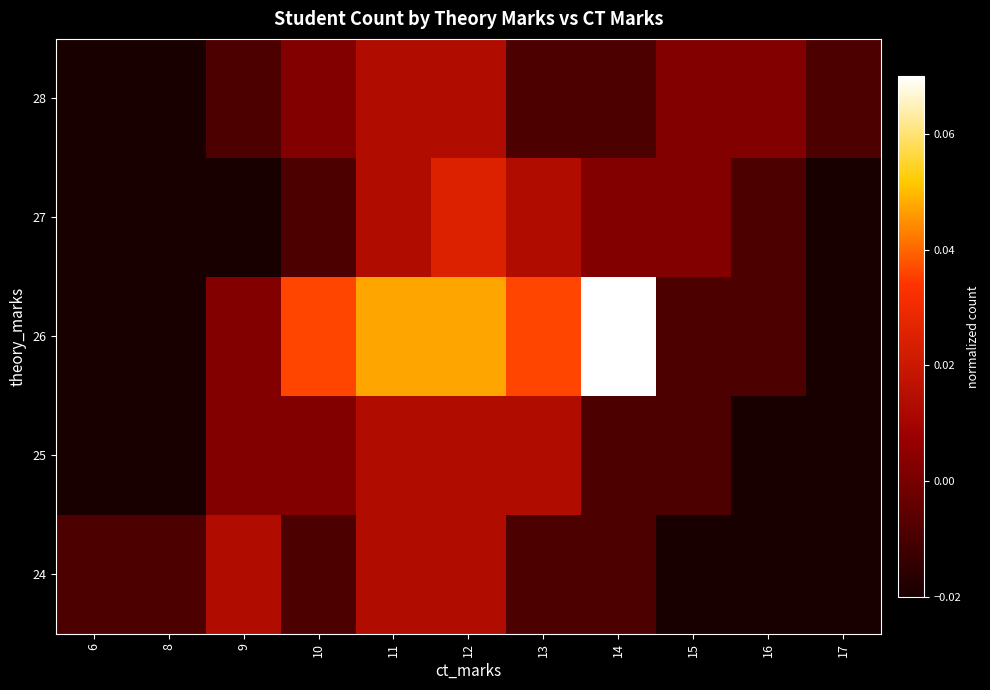

Which has a higher value, 15 or 10?

15